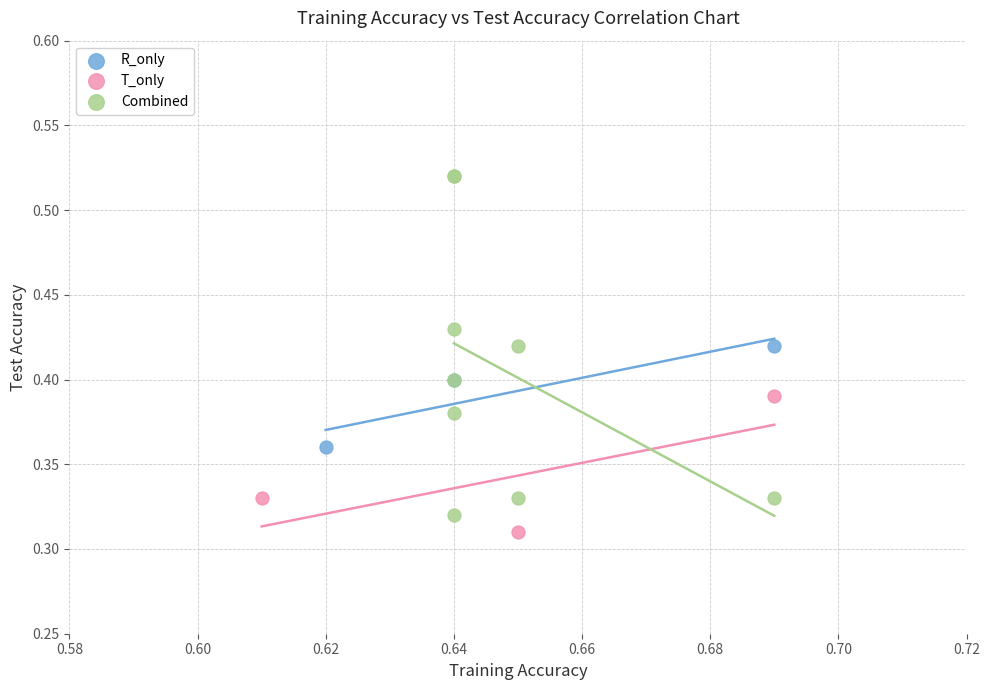

Which series has the largest Y range (max minus min)?

Combined